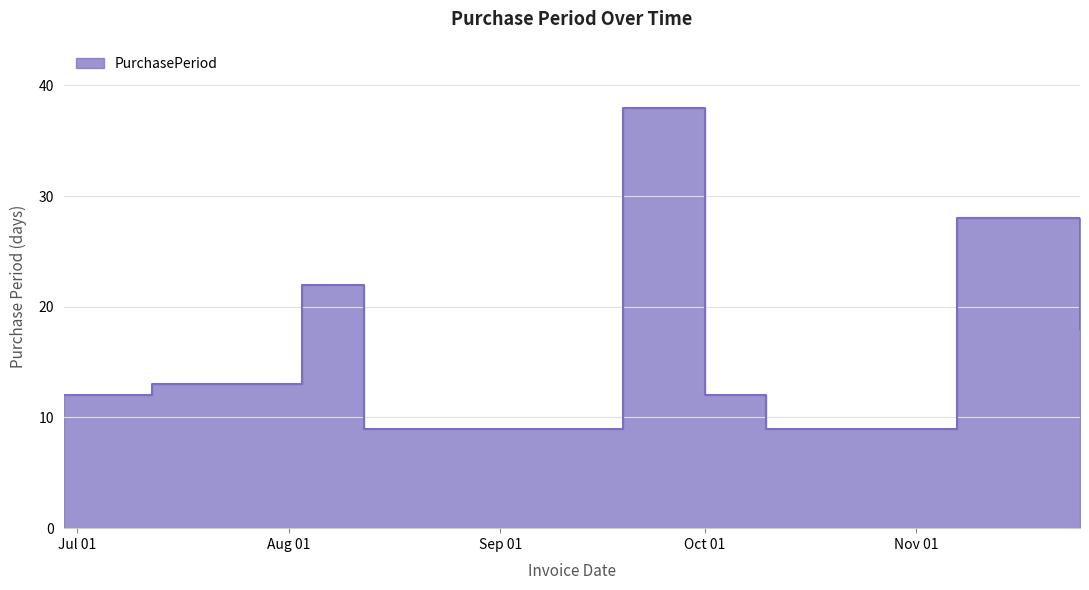

What is the approximate value at 2016-11-25?

18